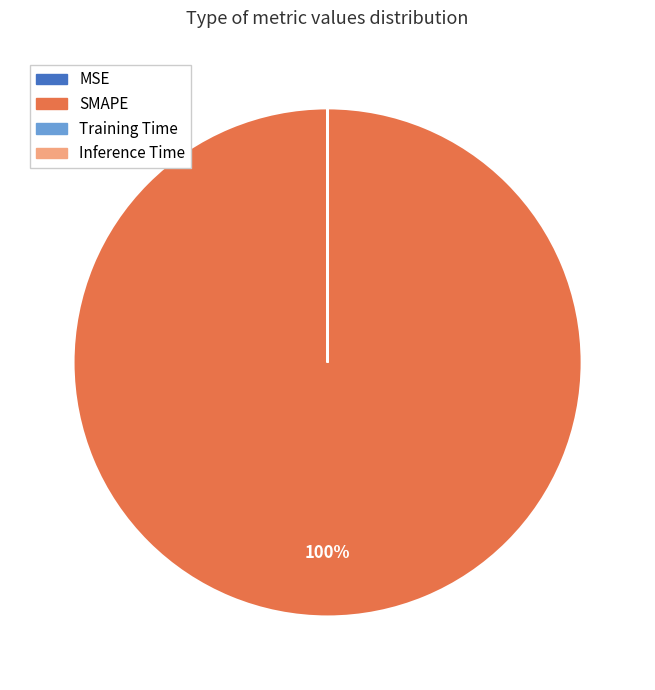

What is the largest slice in the pie chart?

SMAPE